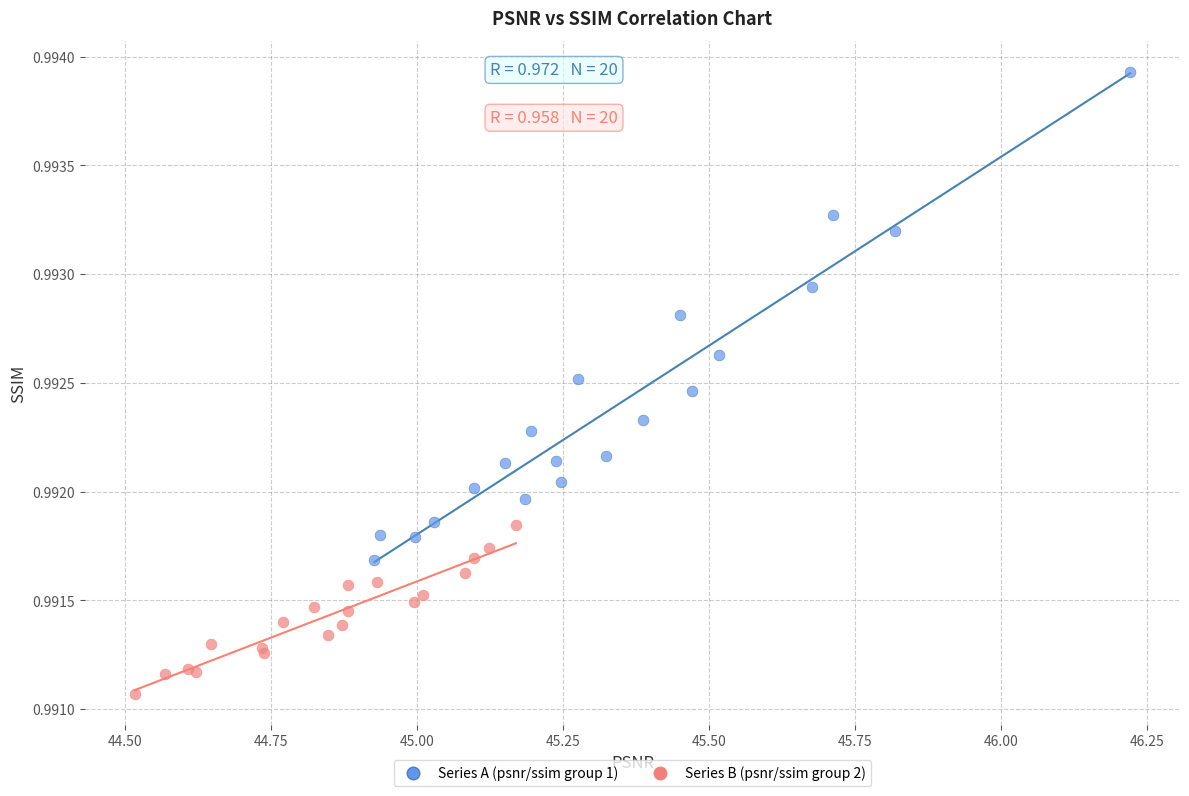

Which series has the widest spread of Y values?

Series A (psnr/ssim group 1)